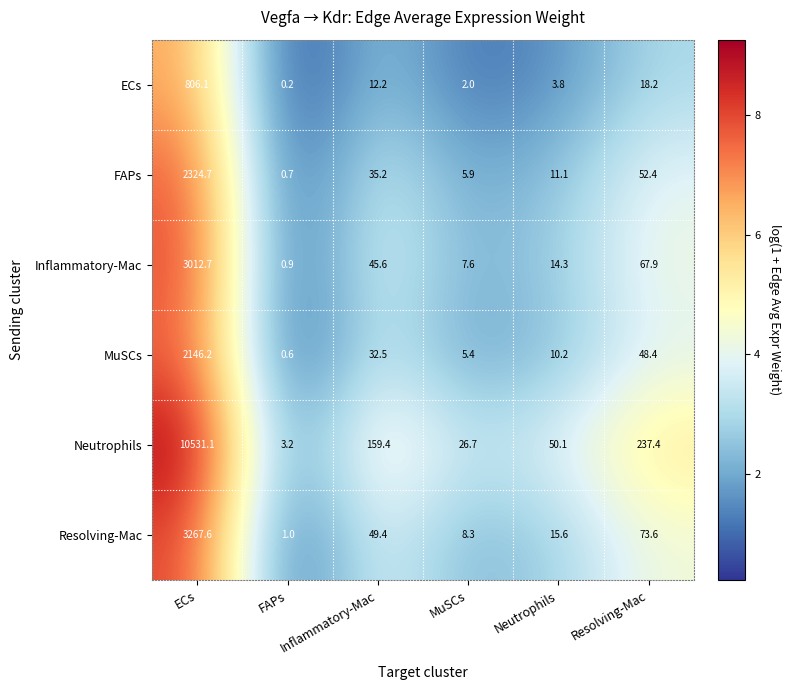

Rank the series by their maximum value, from lowest to highest.

ECs, MuSCs, FAPs, Inflammatory-Mac, Resolving-Mac, Neutrophils